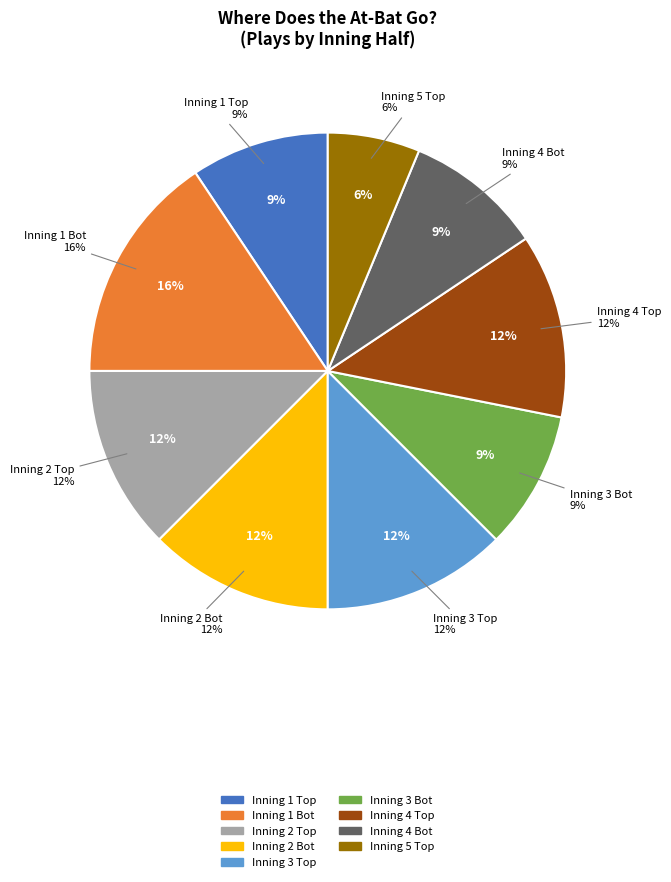

To the nearest percent, what is the average slice percentage?

11%